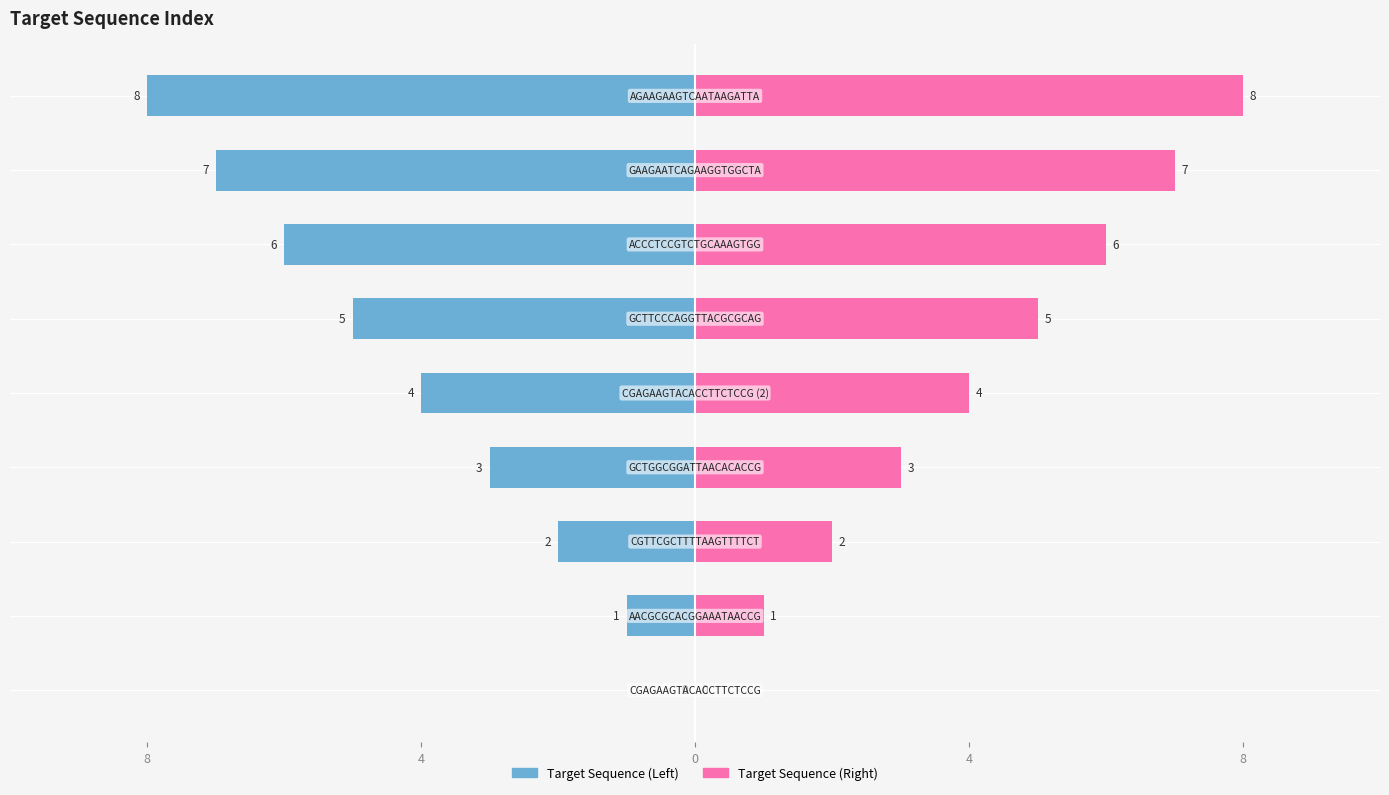

Count the number of categories in the chart.

9